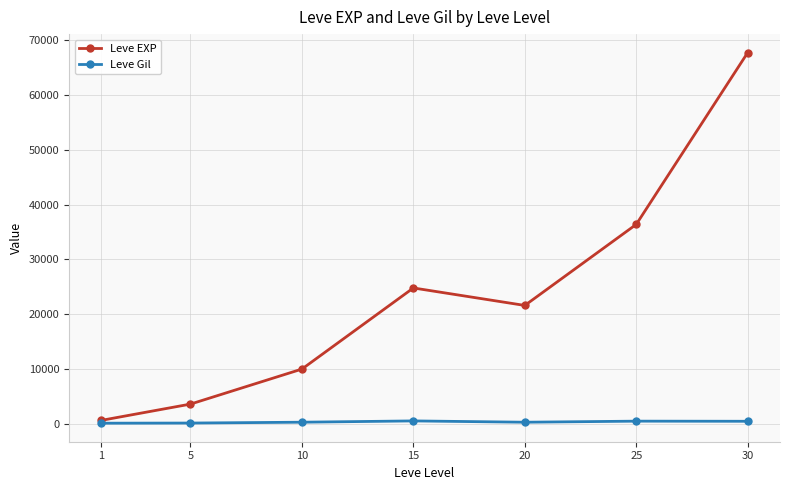

Where does the Leve EXP series first go above 21600?

15